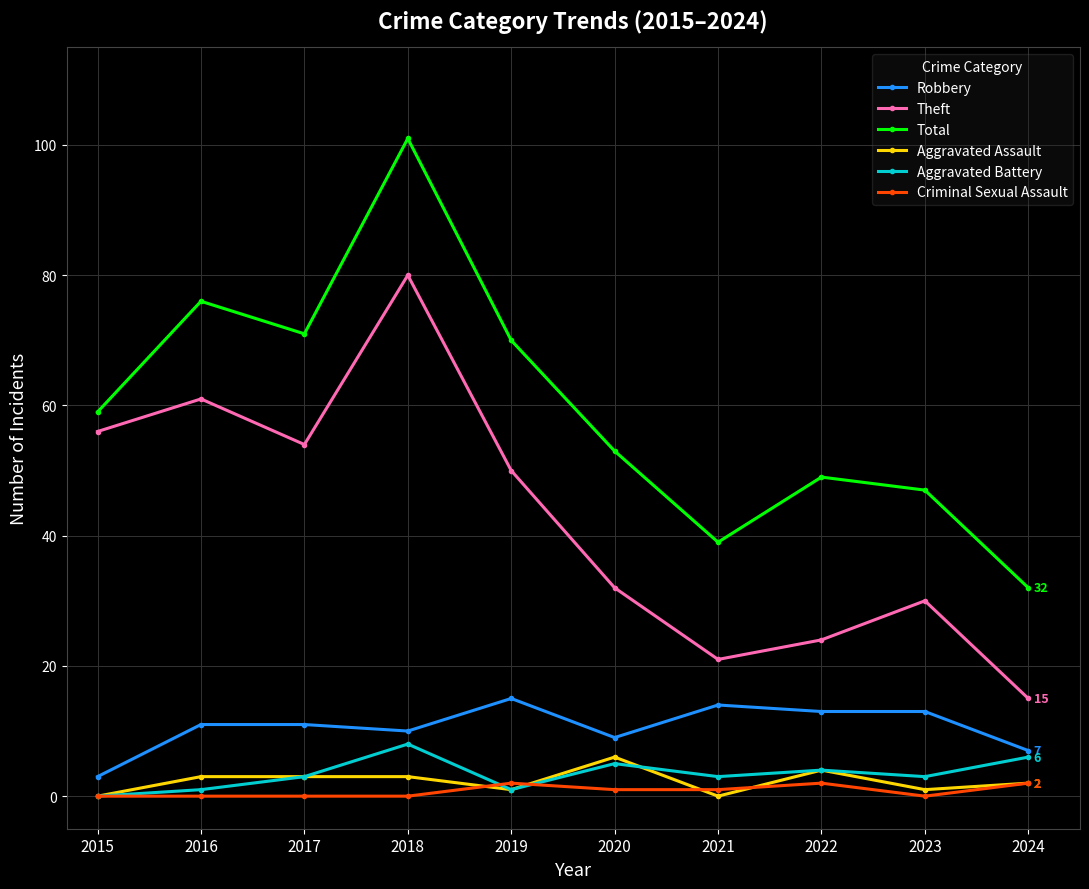

At which category is the sum across all series the highest?

2018